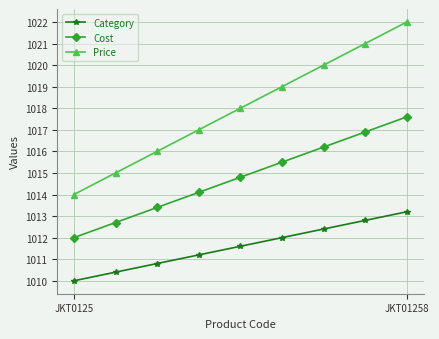

Rank the series by their maximum value, from highest to lowest.

Price, Cost, Category